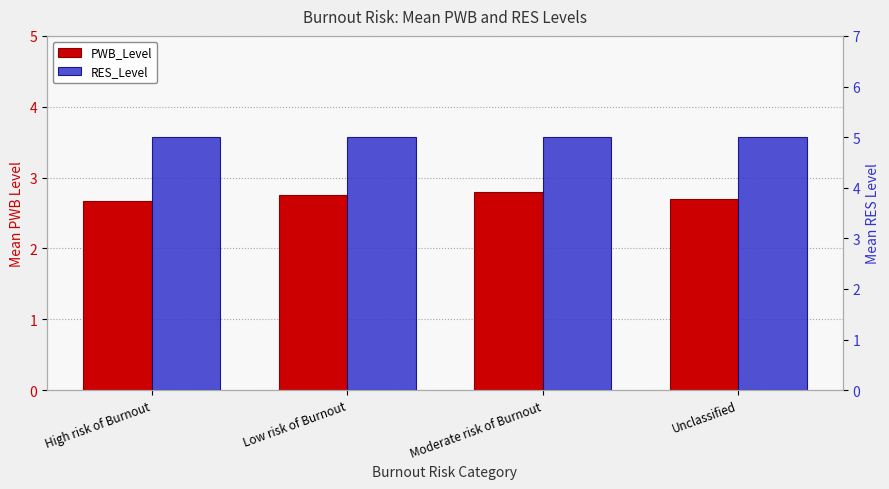

How many groups of bars are there?

4